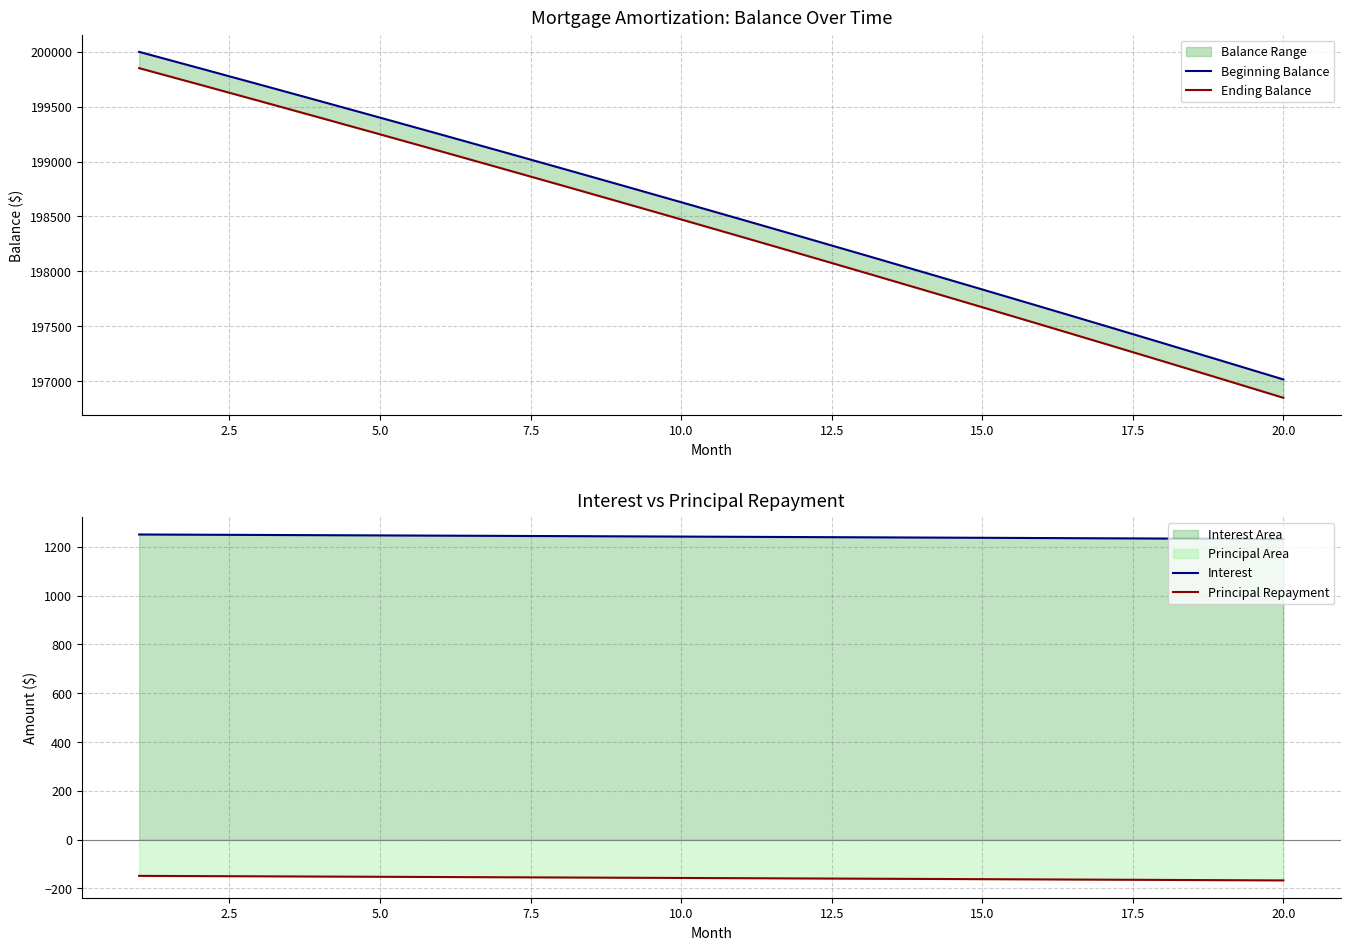

The value of Interest at 15.0 is 352.5. True or false?

False